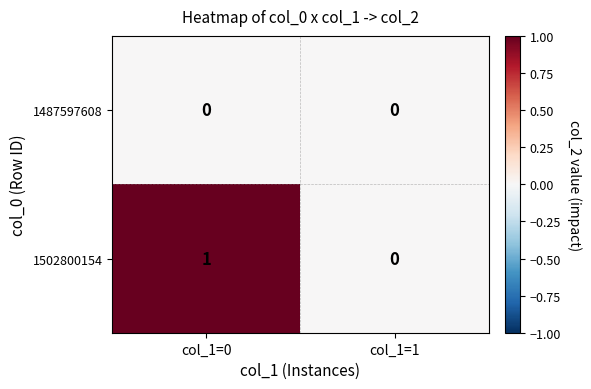

Is it true that 1502800154 equals 1 at col_1=0?

True